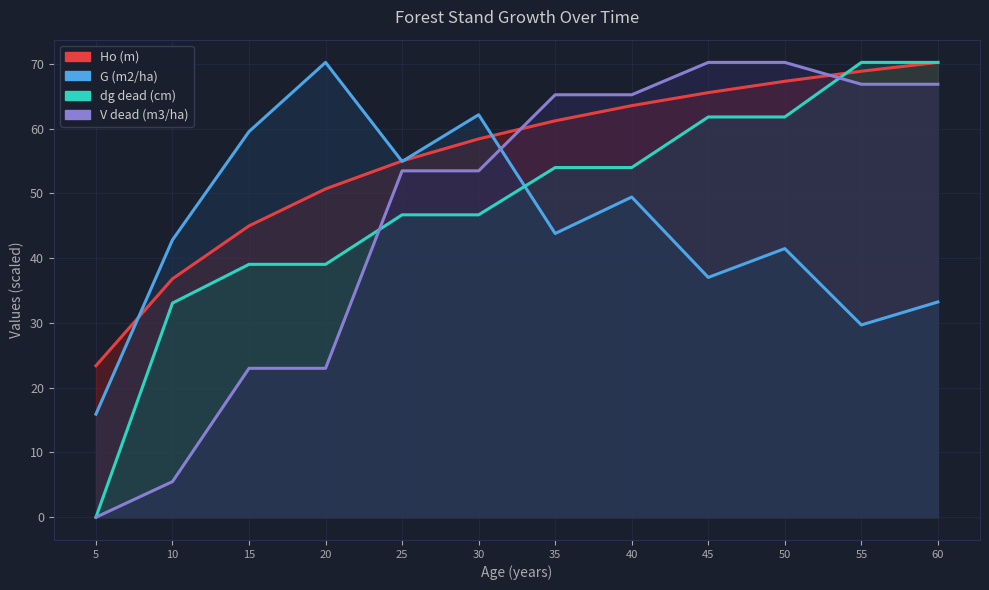

At how many categories does at least one series exceed 62?

8